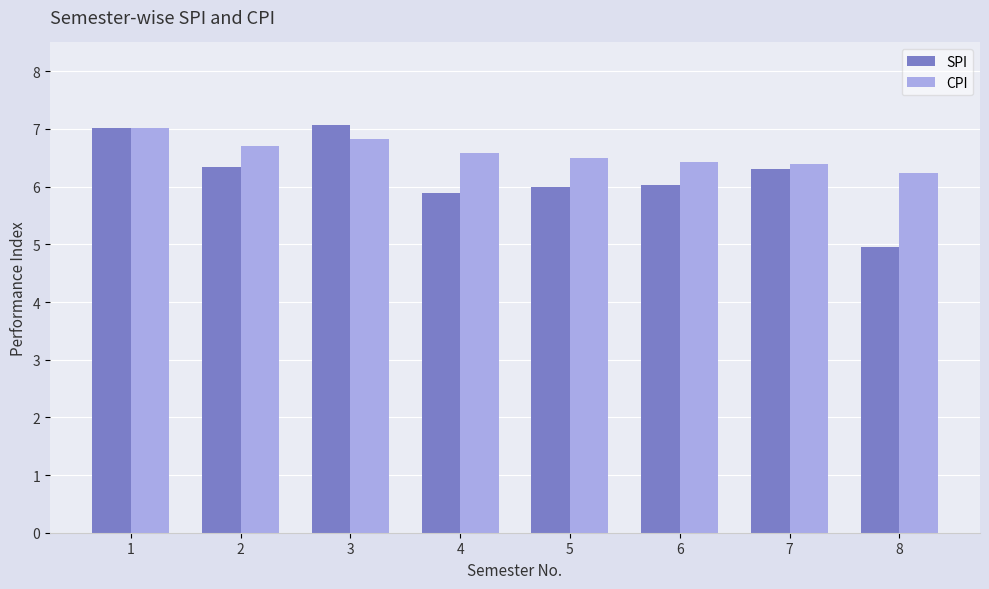

Rank the series by their average value, from highest to lowest.

CPI, SPI